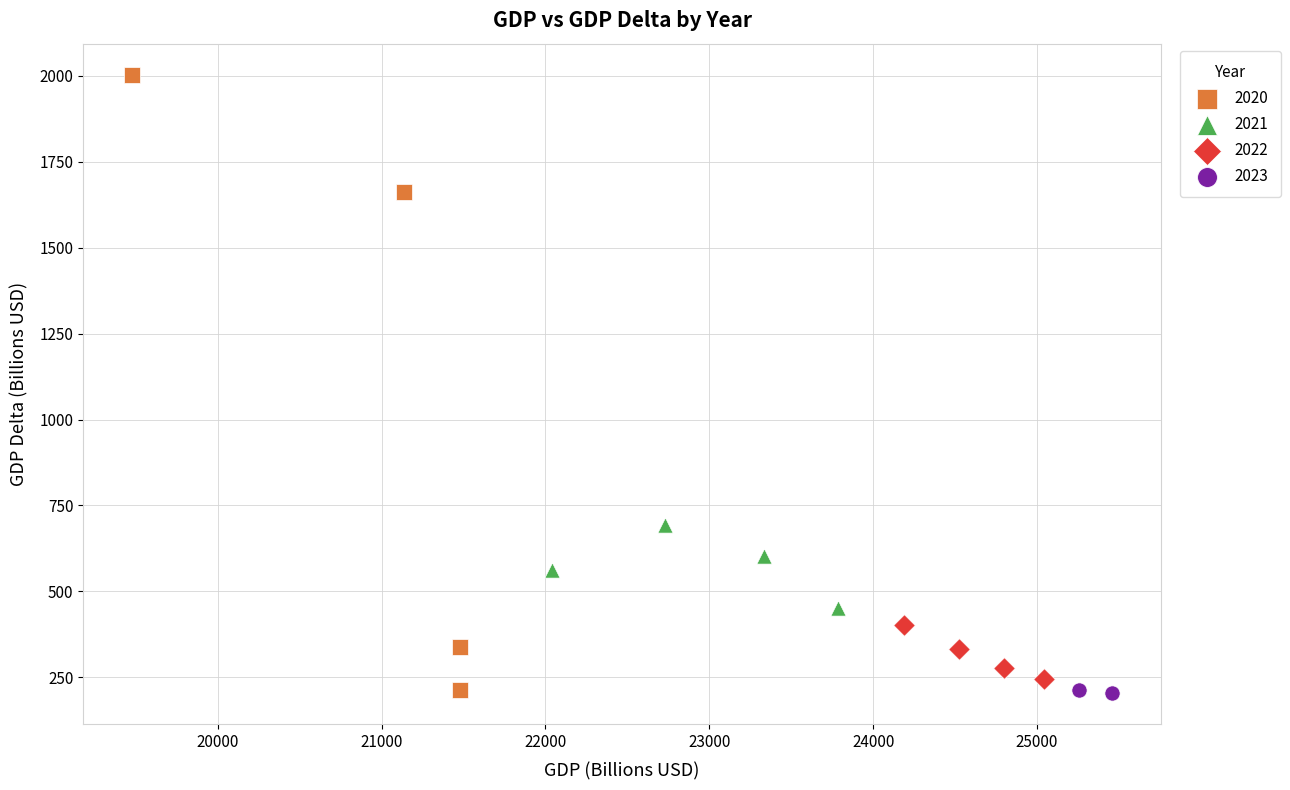

Which series reaches the maximum Y coordinate?

2020